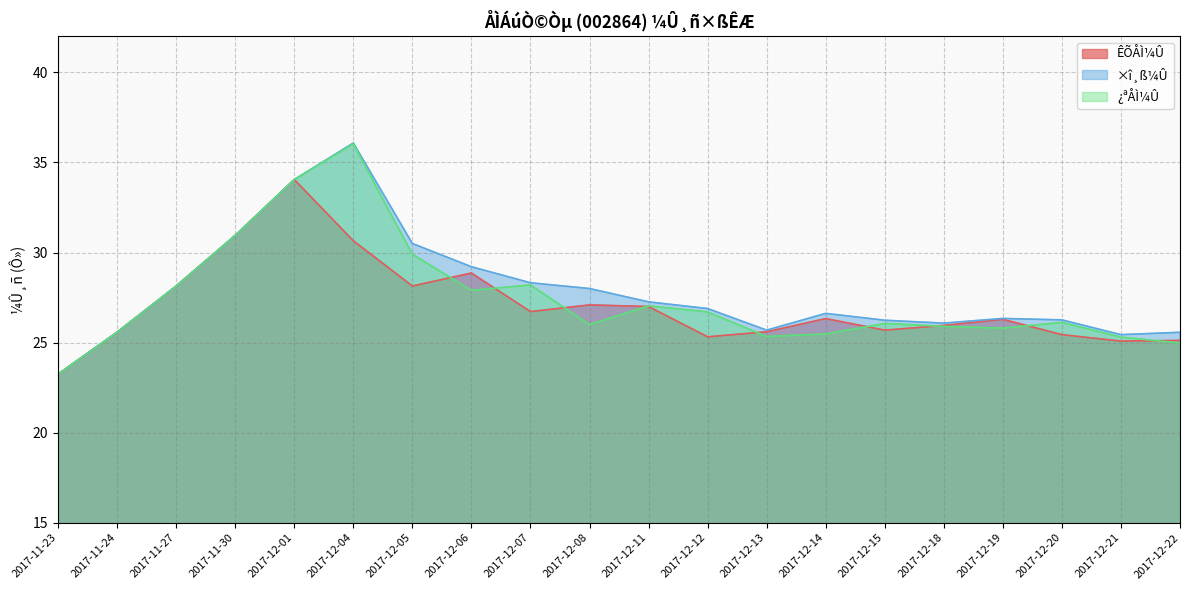

Which category has the highest value across all series?

2017-12-04